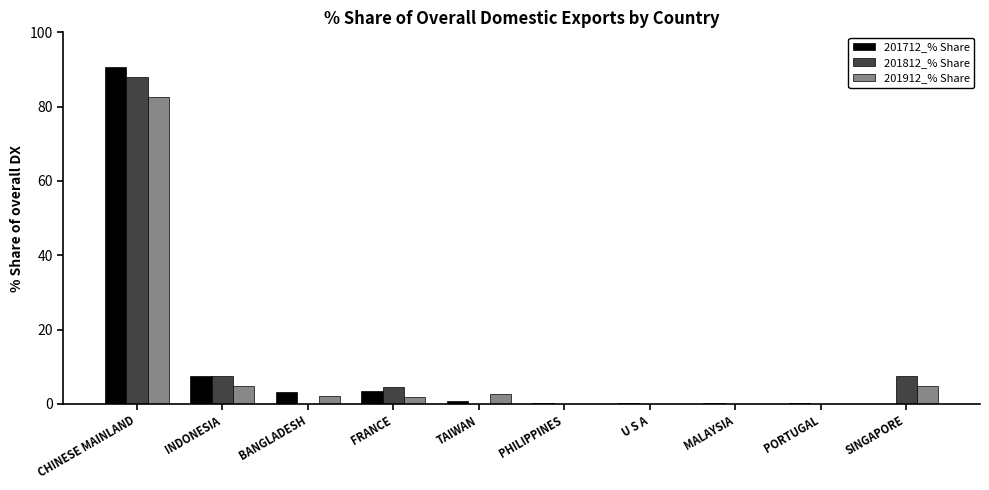

True or false: 201812_% Share has a value of 88.0 at CHINESE MAINLAND.

True